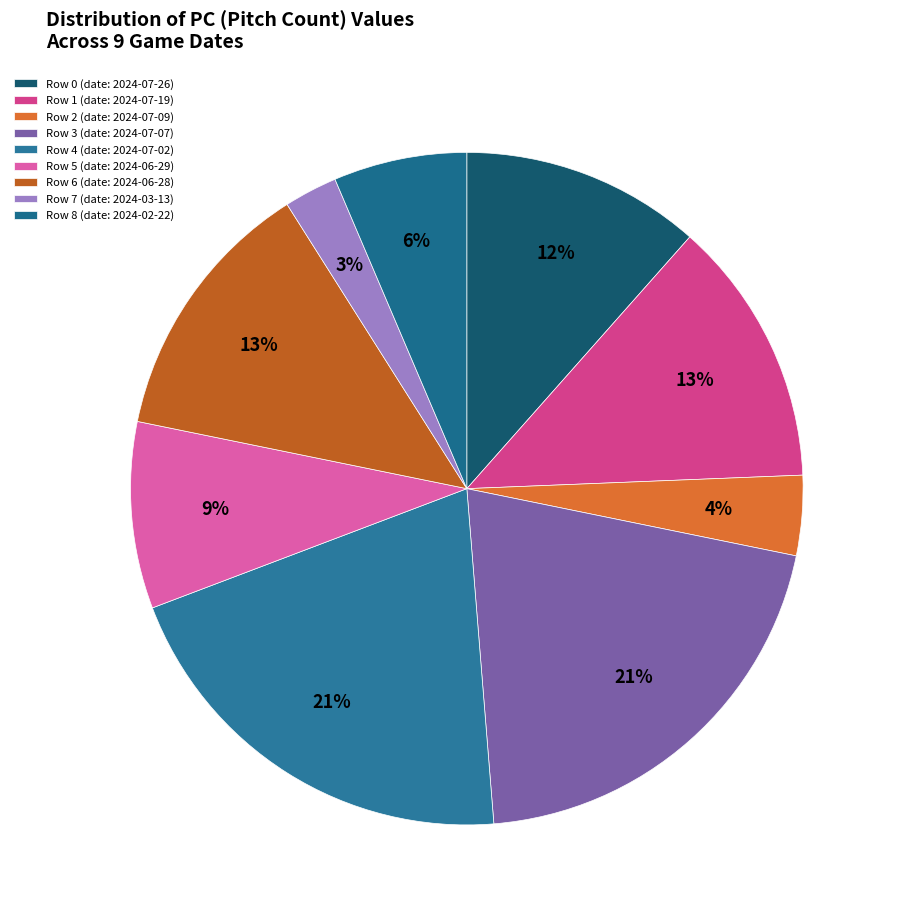

Is there any slice that represents more than half of the pie?

No